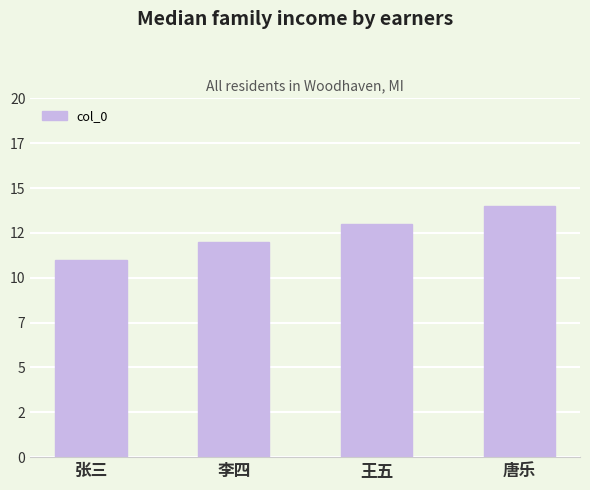

What is the value of the 1st bar from the left?

11